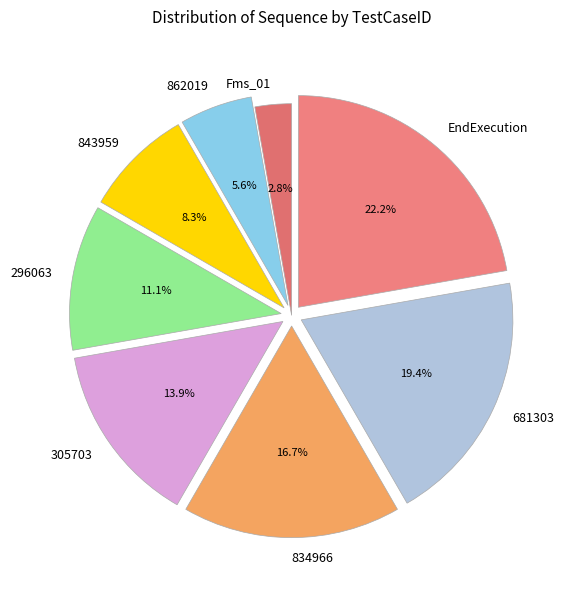

What percentage is the 305703 slice, to the nearest percent?

14%